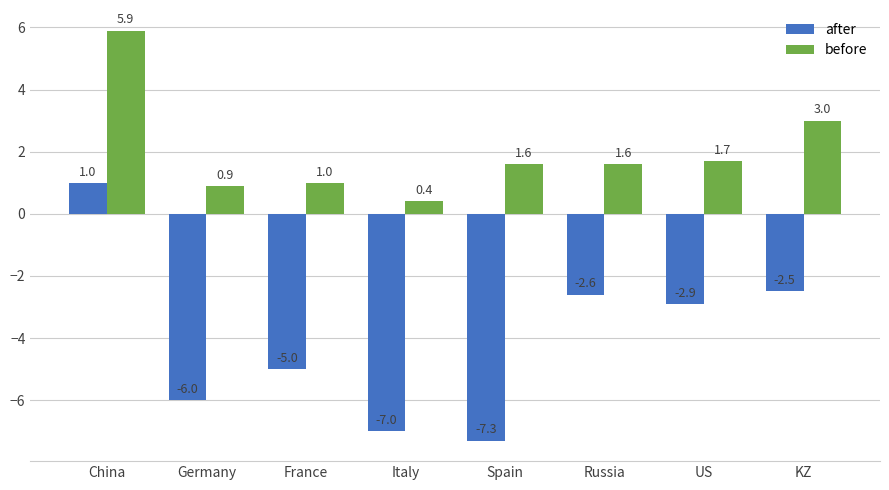

Reading left to right, list all the values displayed in this chart.

after: 1.0	-6.0	-5.0	-7.0	-7.3	-2.6	-2.9	-2.5
before: 5.9	0.9	1.0	0.4	1.6	1.6	1.7	3.0